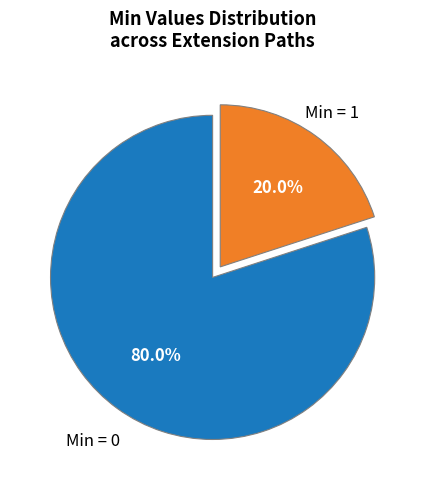

Does any single category account for the majority?

Yes